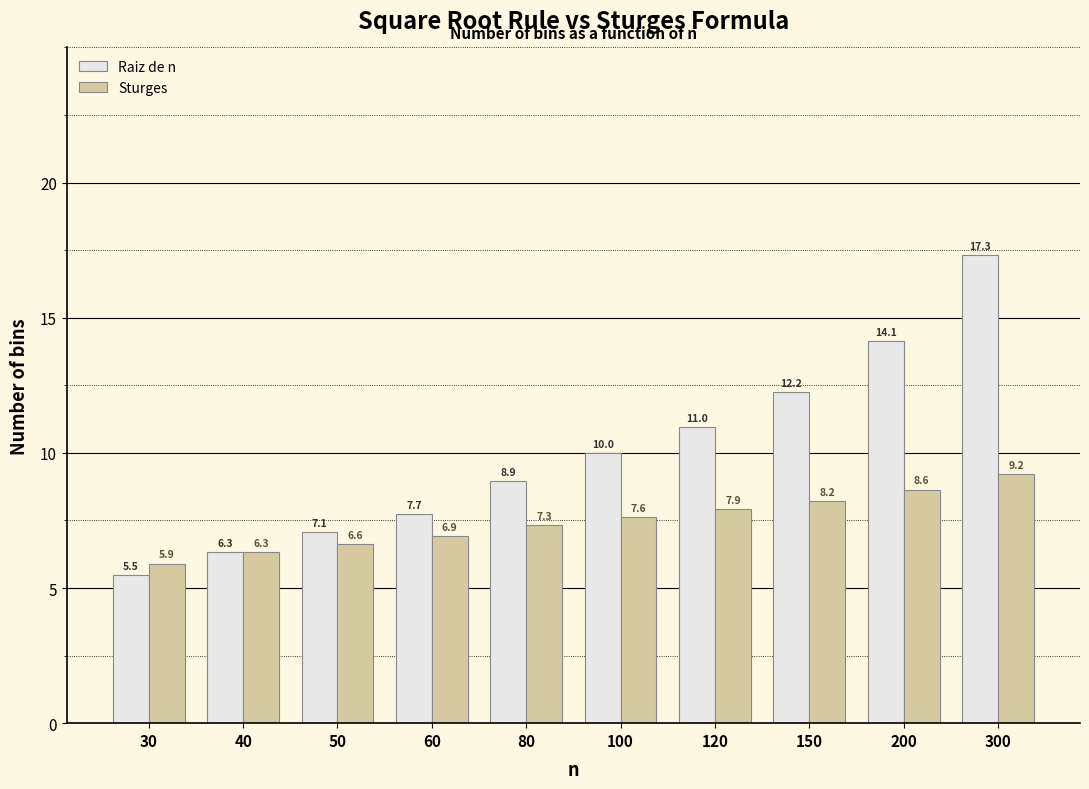

Is it true that Sturges equals 4.7 at 200?

False